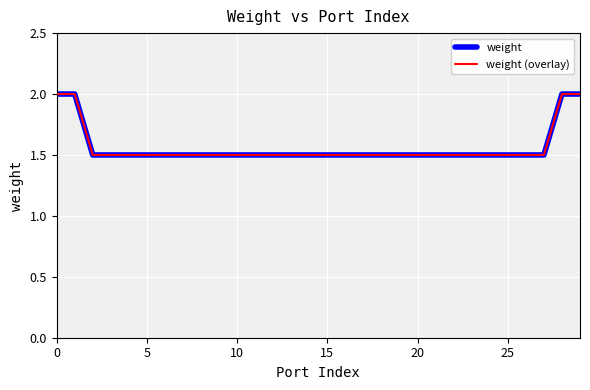

Does the chart have visible grid lines?

Yes